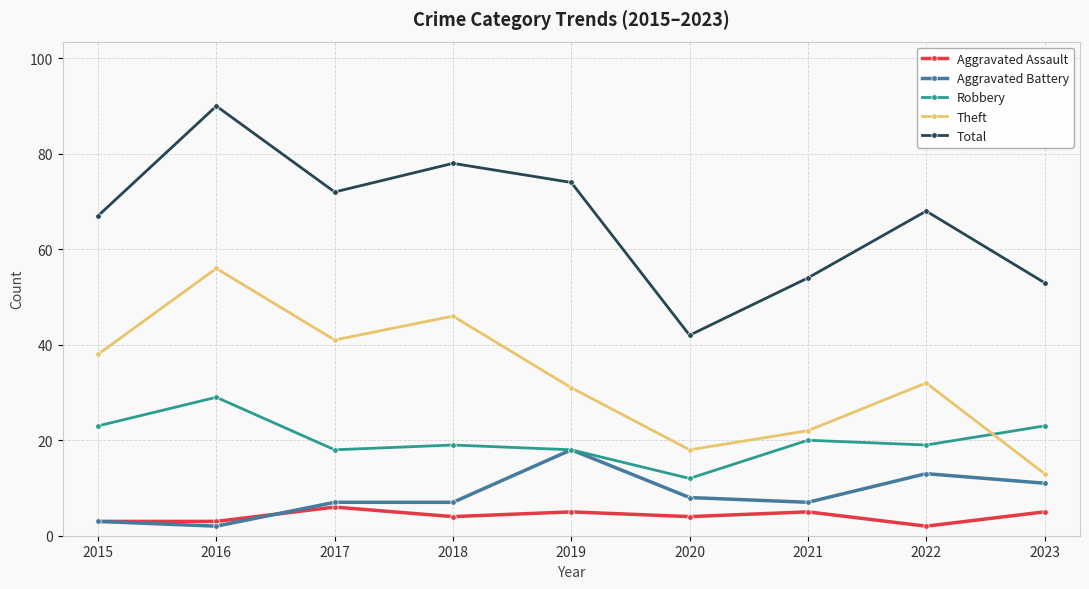

At which category is the sum across all series the highest?

2016